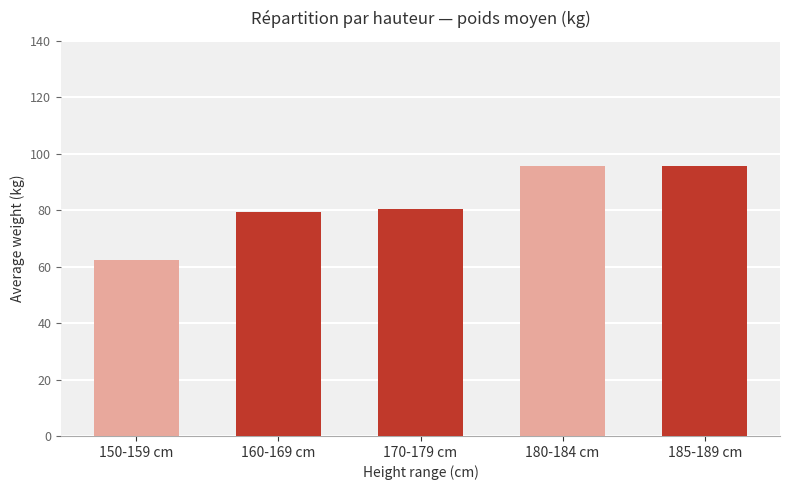

What is the change in value from 150-159 cm to 185-189 cm?

+33.3